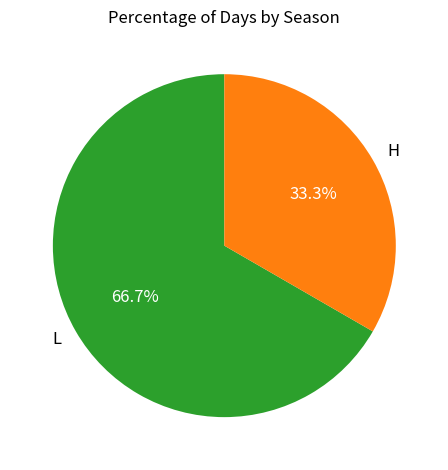

What percentage is the L slice, to the nearest percent?

67%